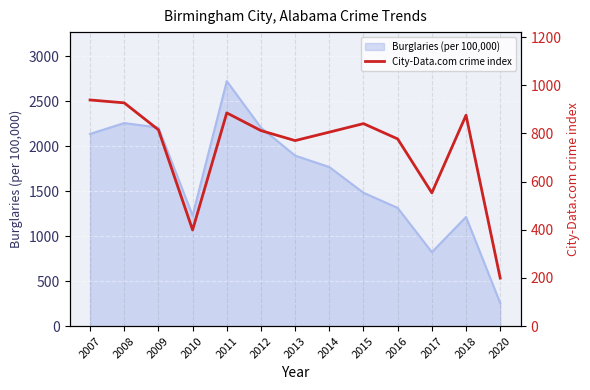

The value of Burglaries (per 100,000) at 2018 is 2124.9. True or false?

False